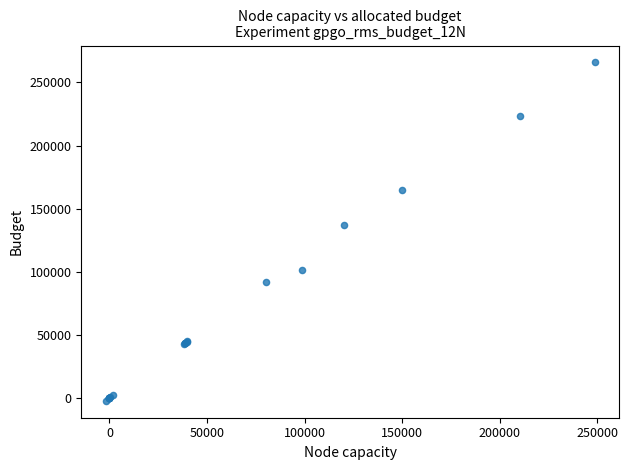

What Y value in the scatter plot is closest to 131700?

136800